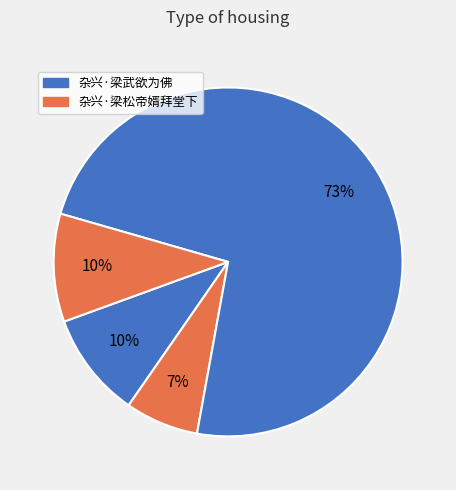

Count the number of slices in the pie.

4